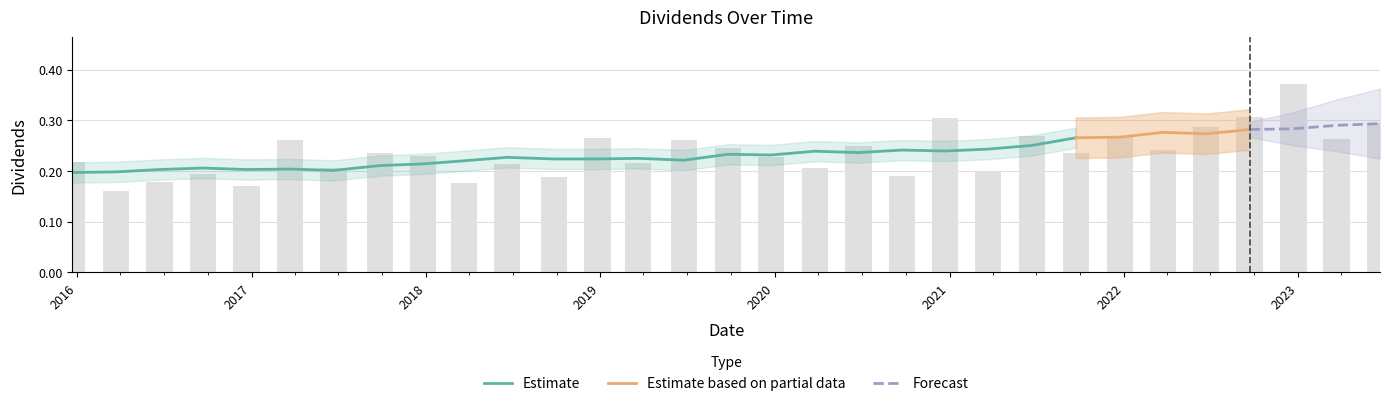

What value does the data have at 2021-09-22?

0.2